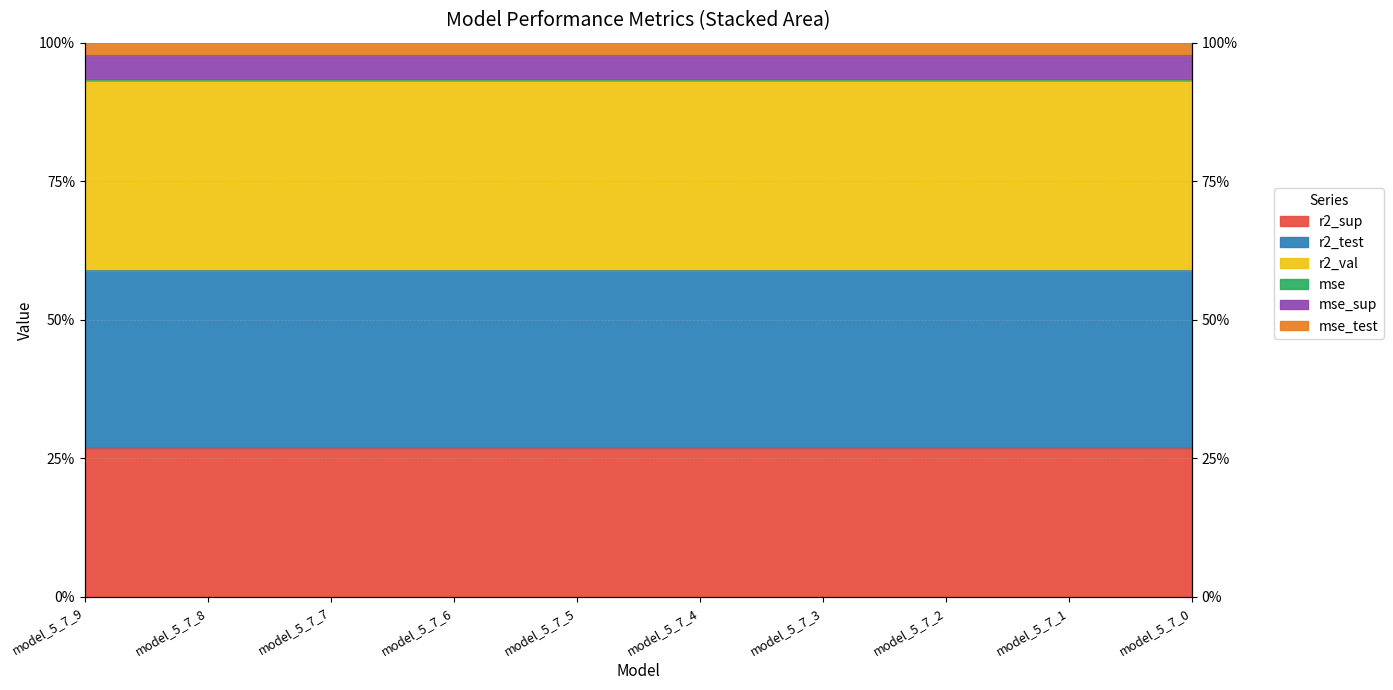

The value of mse_sup at model_5_7_9 is 43.0. True or false?

False